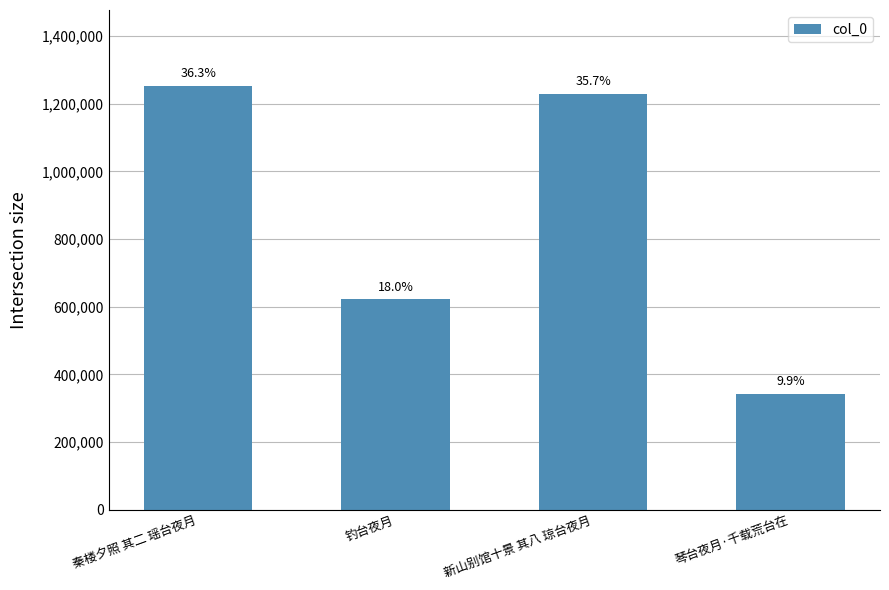

How many values exceed 1229134?

1